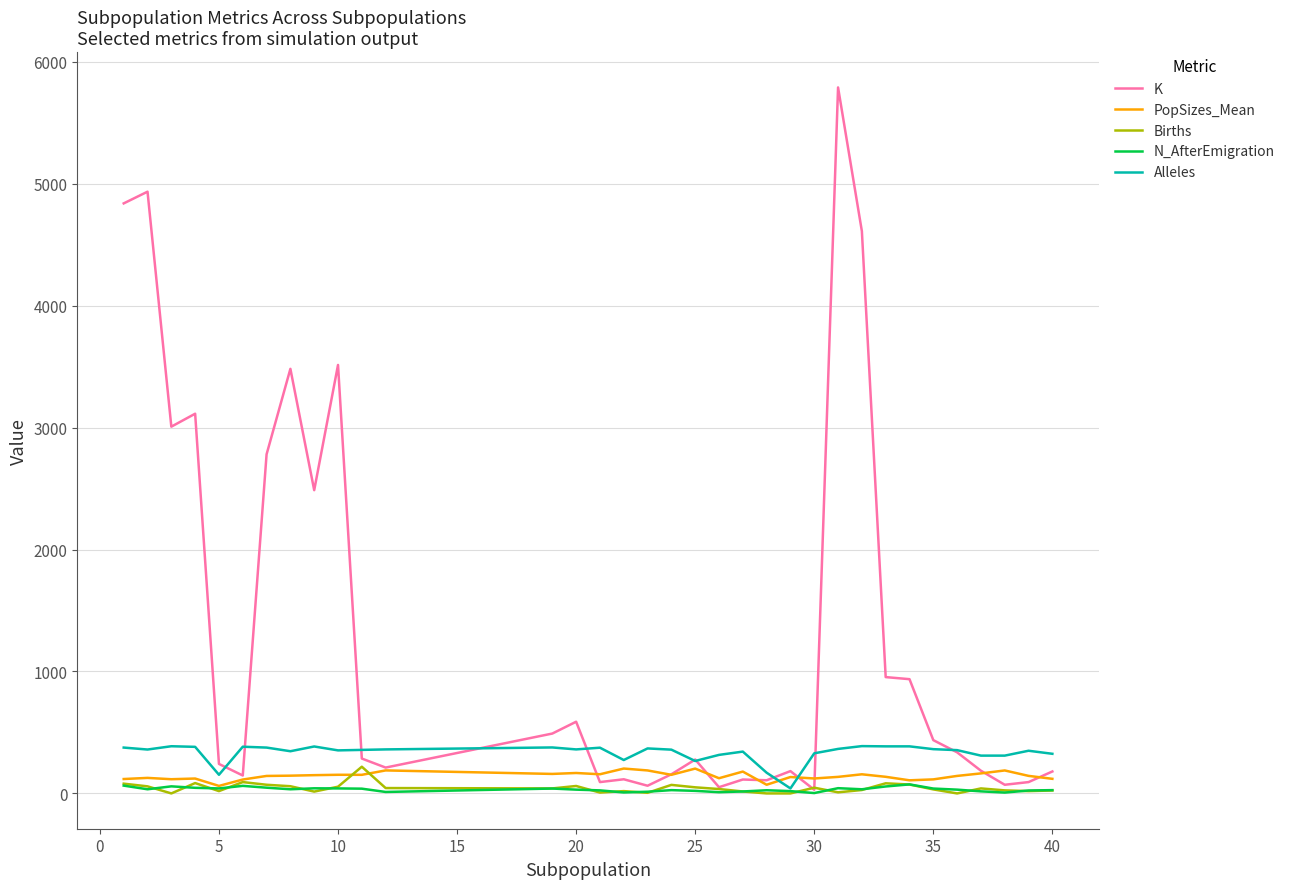

What is the maximum value shown in the chart?

5790.0